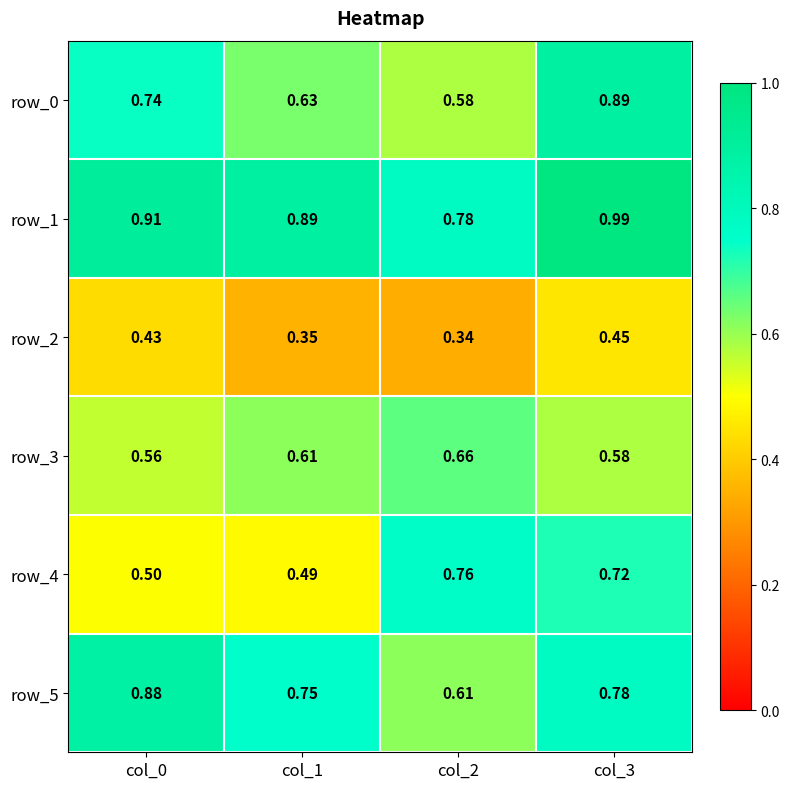

The value of row_2 at col_0 is 0.7. True or false?

False